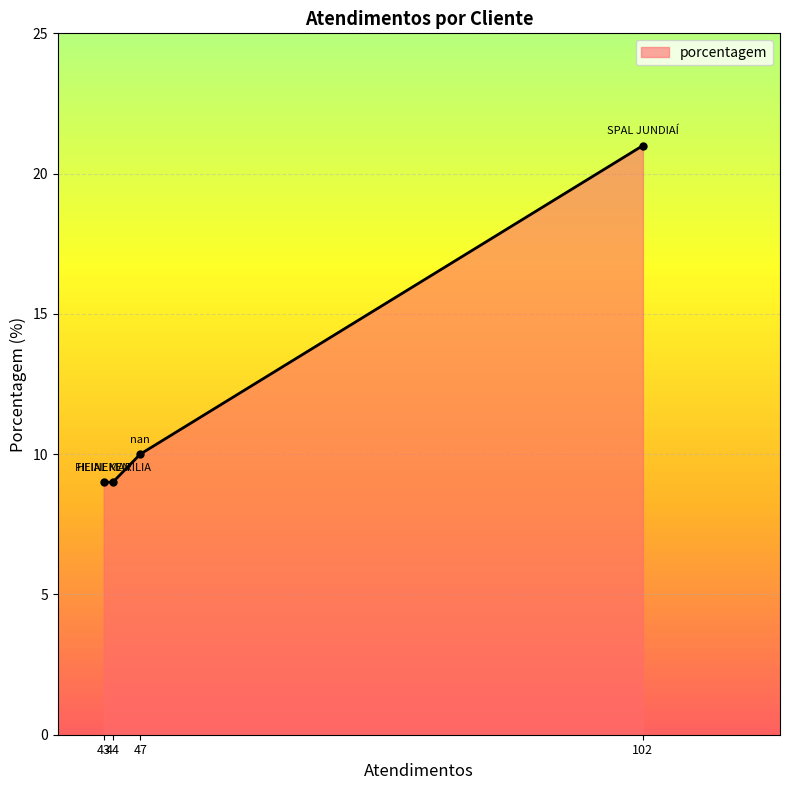

What is the value of the 1st point from the left?

9